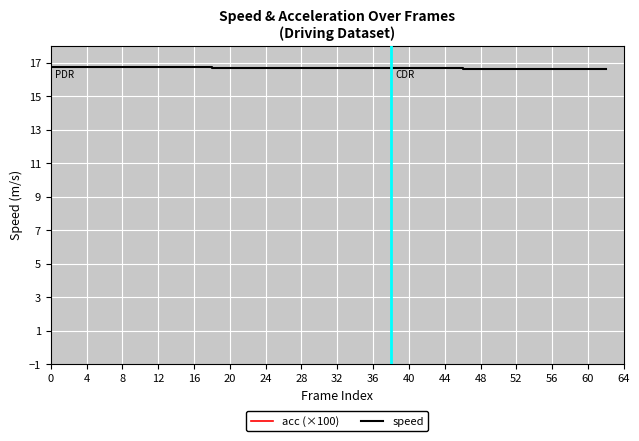

Which series has the largest range (max minus min)?

speed